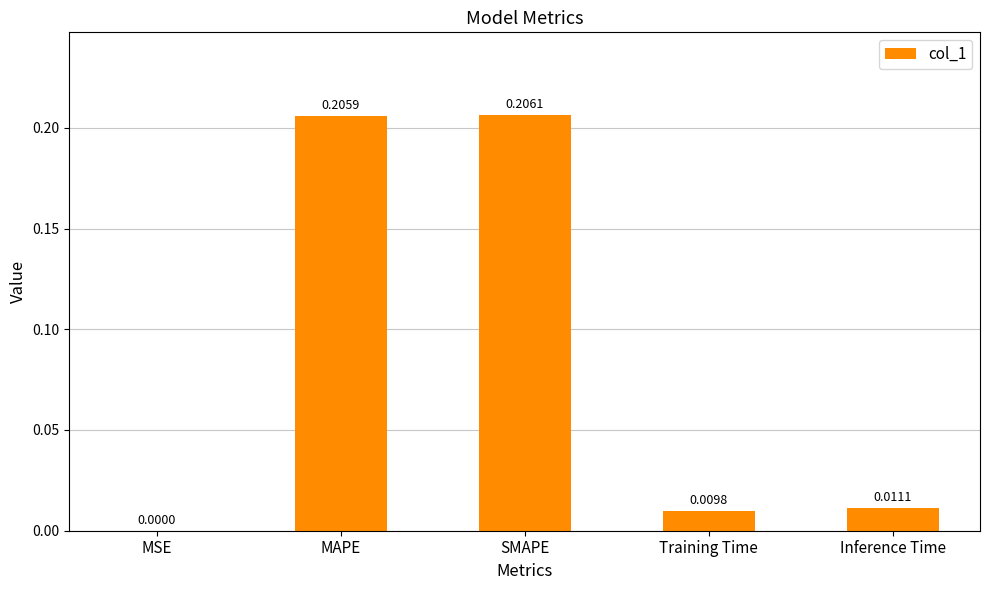

Which category has the highest value across all series?

SMAPE